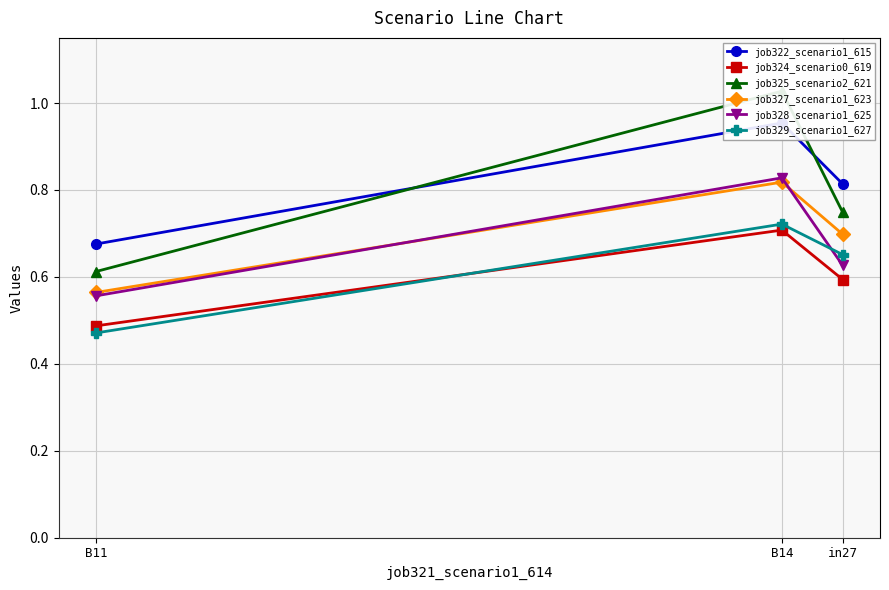

Reading right to left, extract all data points from this chart.

job322_scenario1_615: B11=0.7	B14=1.0	in27=0.8
job324_scenario0_619: B11=0.5	B14=0.7	in27=0.6
job325_scenario2_621: B11=0.6	B14=1.0	in27=0.7
job327_scenario1_623: B11=0.6	B14=0.8	in27=0.7
job328_scenario1_625: B11=0.6	B14=0.8	in27=0.6
job329_scenario1_627: B11=0.5	B14=0.7	in27=0.7